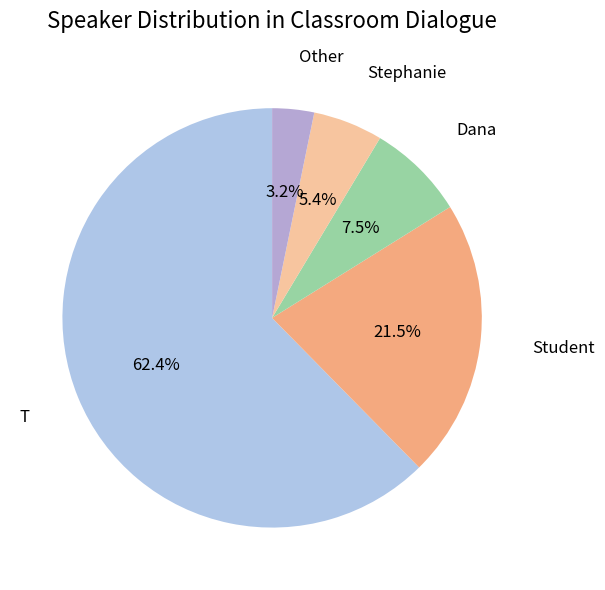

What is the smallest slice in the pie chart?

Other